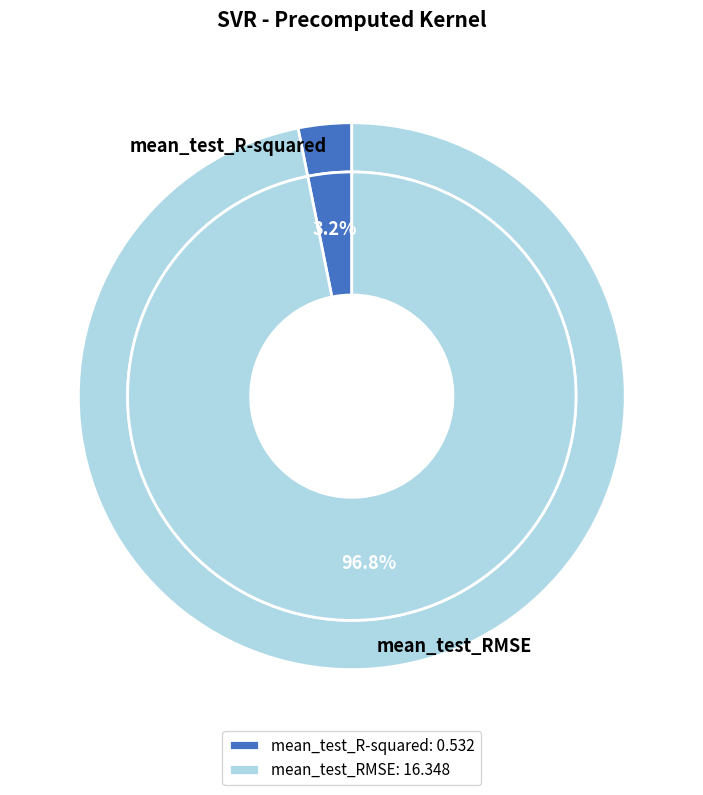

Which category has the smallest portion of the pie?

mean_test_R-squared